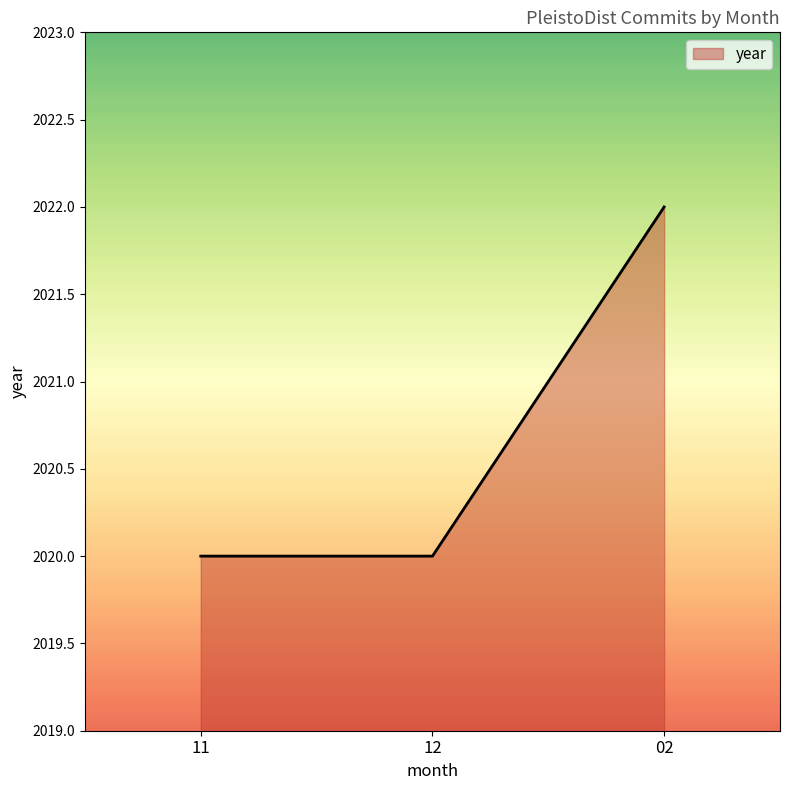

What is the smallest value displayed?

2020